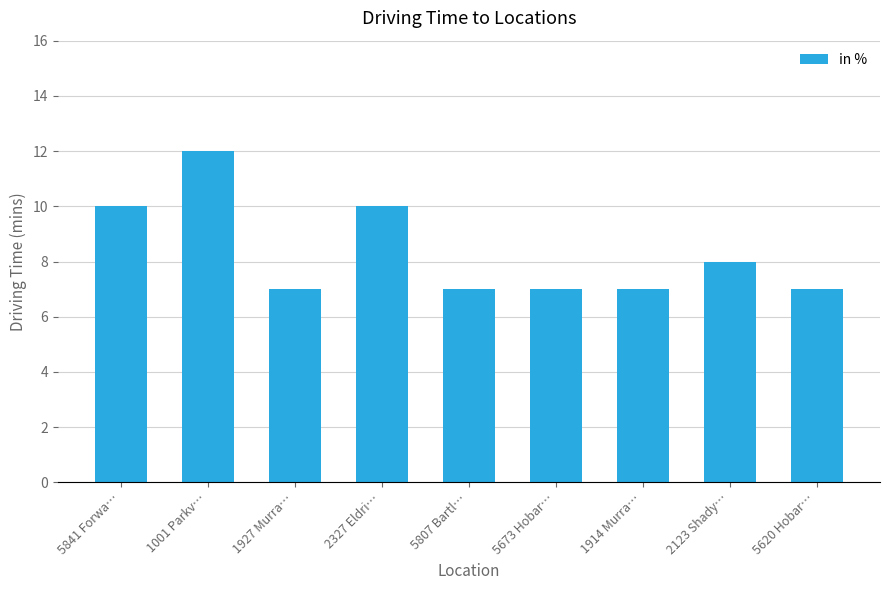

Count the number of data series in this chart.

1